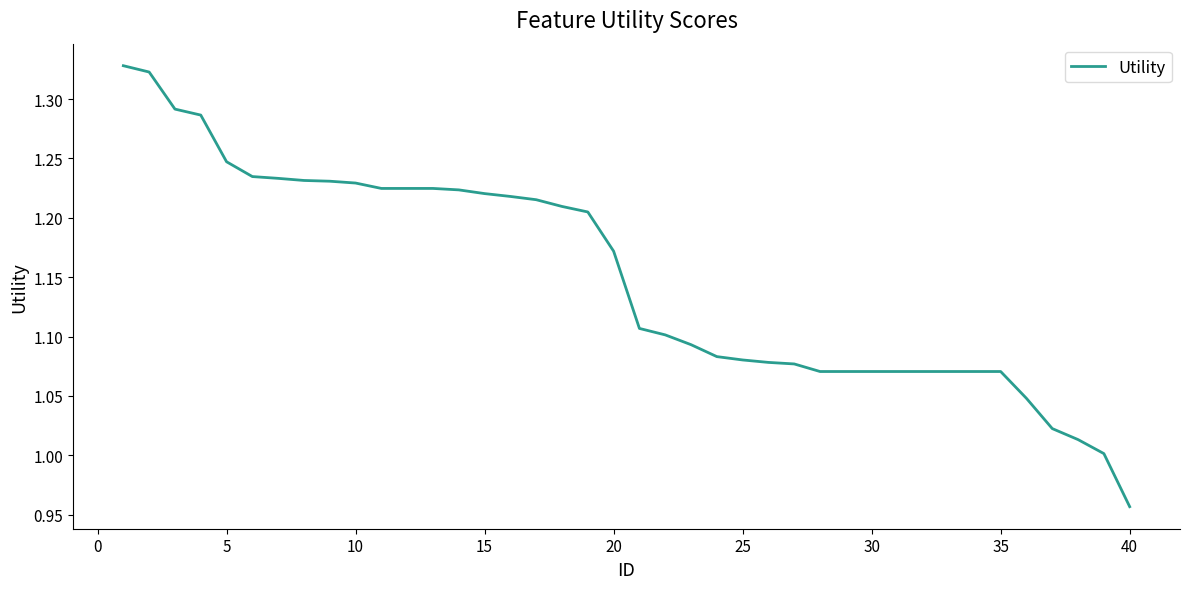

What is the difference between the maximum and minimum values?

0.4